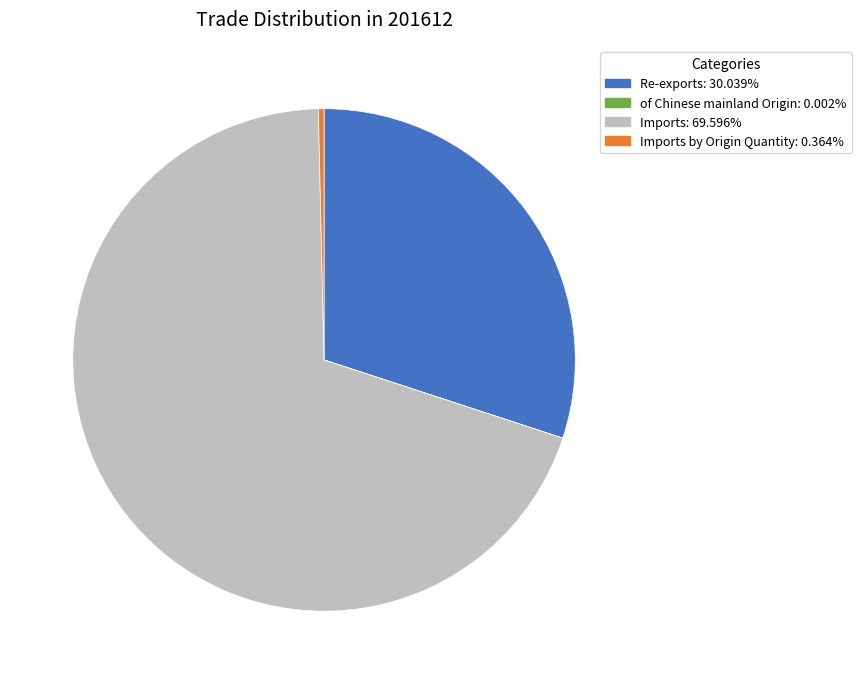

Is there a majority slice in this chart?

Yes